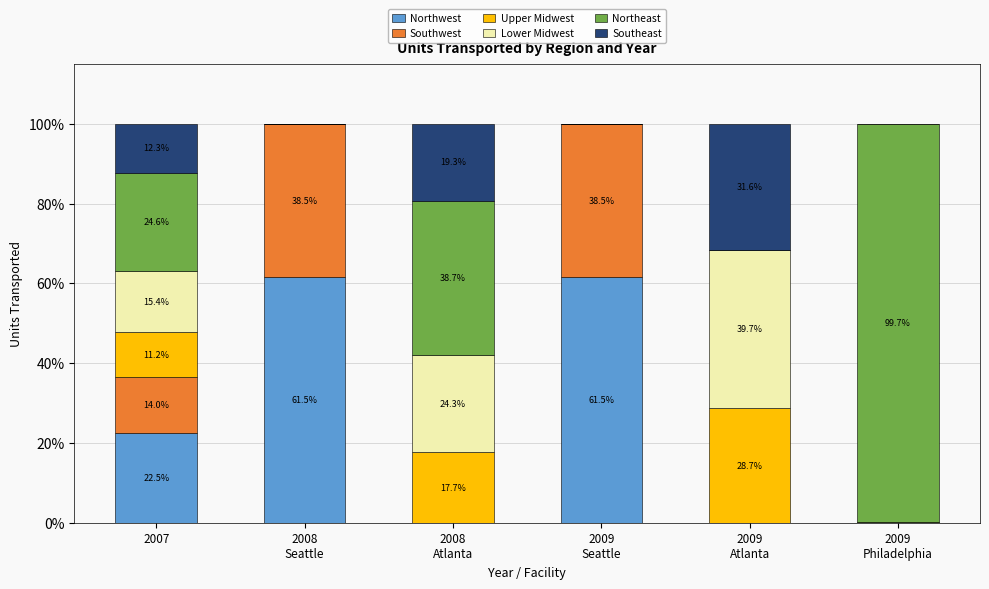

What is the highest value of the Northwest series?

61.5